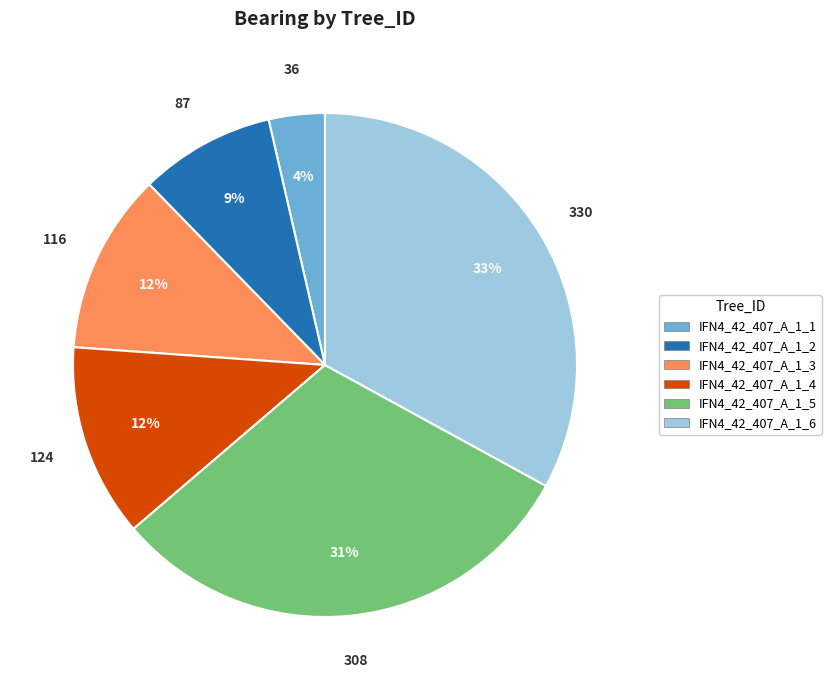

What is the largest slice in the pie chart?

IFN4_42_407_A_1_6